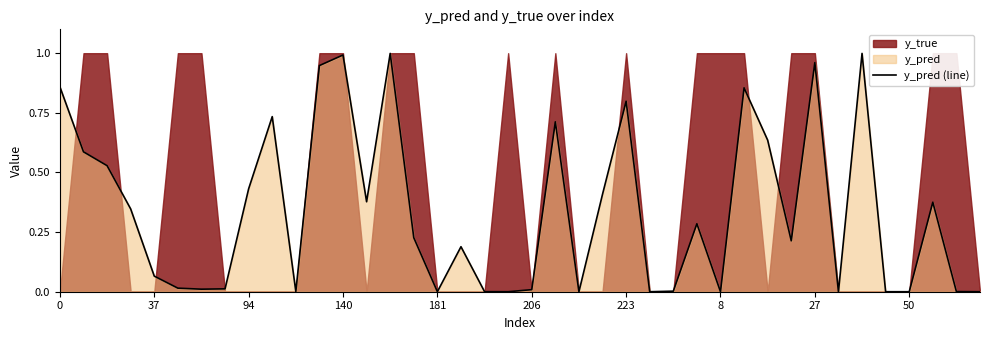

True or false: y_pred (line) has a value of 1.6 at 27.

False